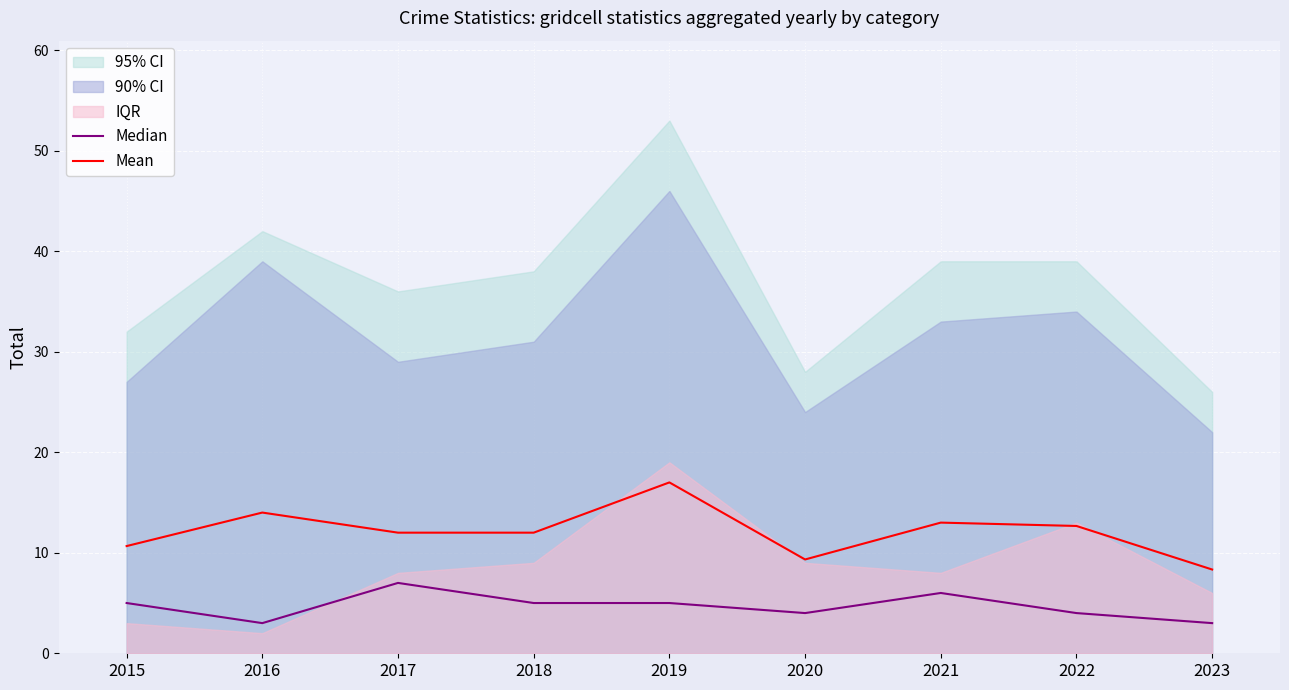

In Mean, how many points are higher than both neighbors (excluding endpoints)?

3